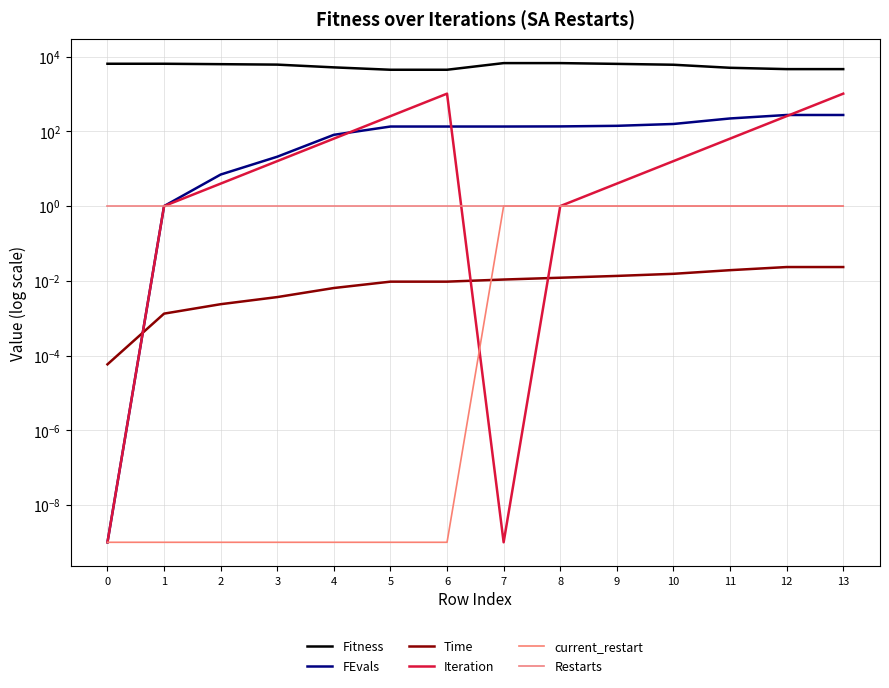

True or false: Time and current_restart intersect in this chart.

True